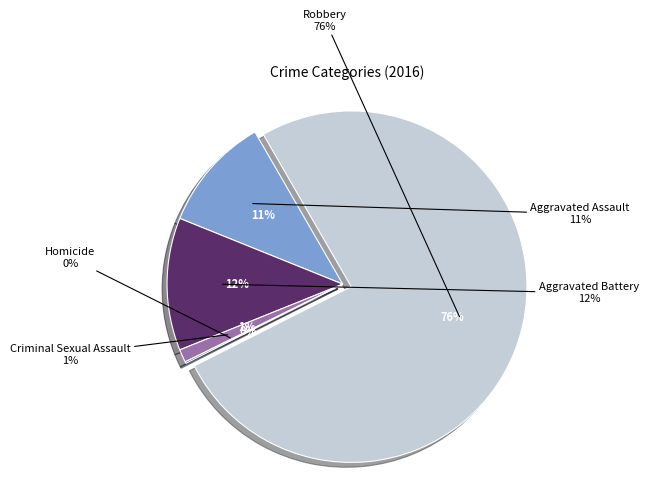

What percentage do Criminal Sexual Assault and Aggravated Assault together represent?

11.8%